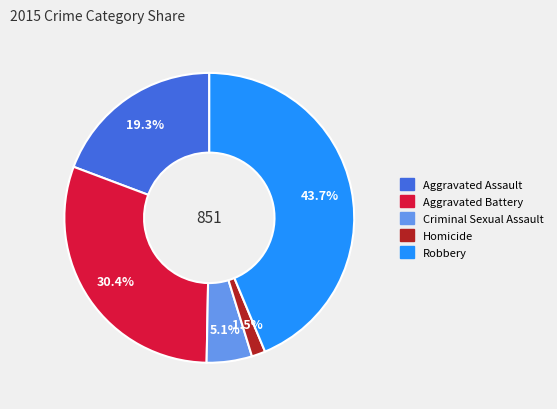

The Robbery slice represents 44% of the pie. True or false?

True